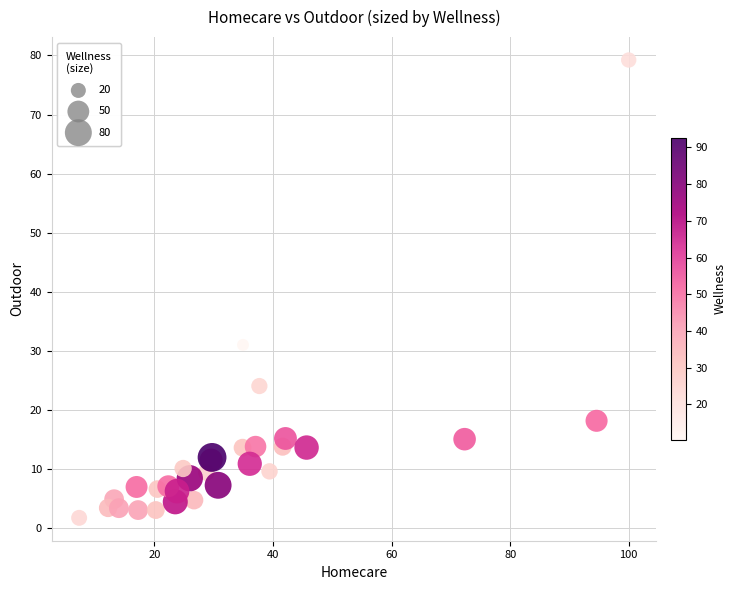

What Y value in the scatter plot is closest to 40?

31.0